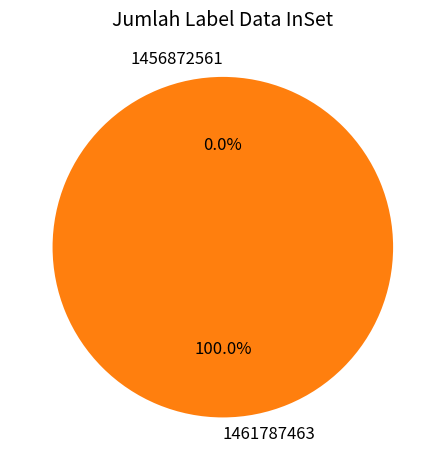

How many segments does this pie chart have?

2